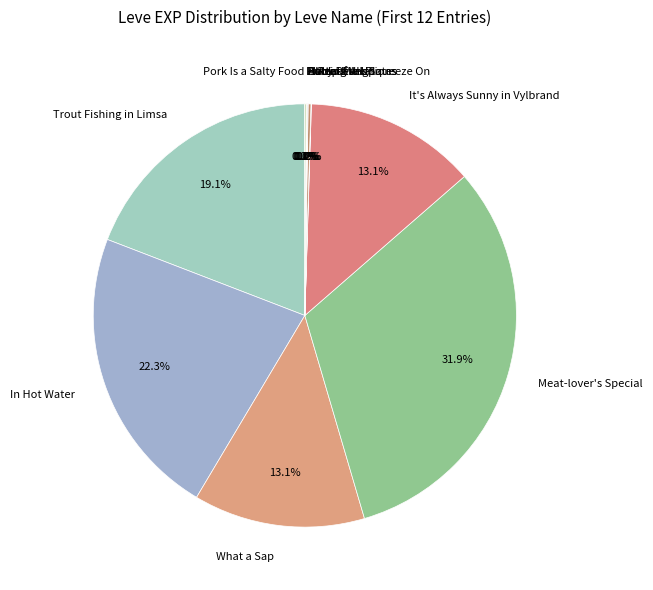

To the nearest percent, what is the difference between the largest and smallest slice percentages?

32%